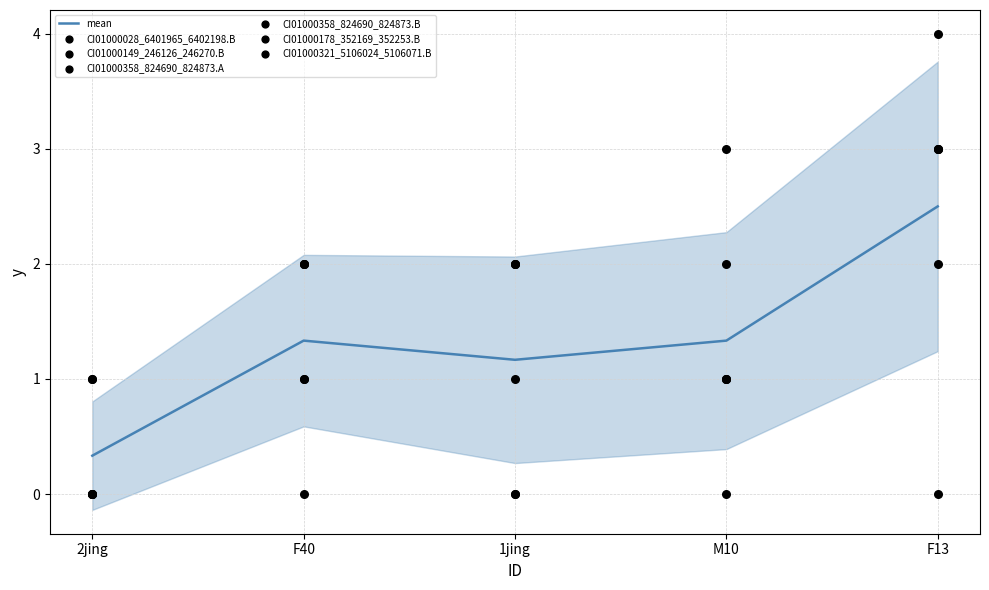

Which series has the largest Y range (max minus min)?

CI01000358_824690_824873.A